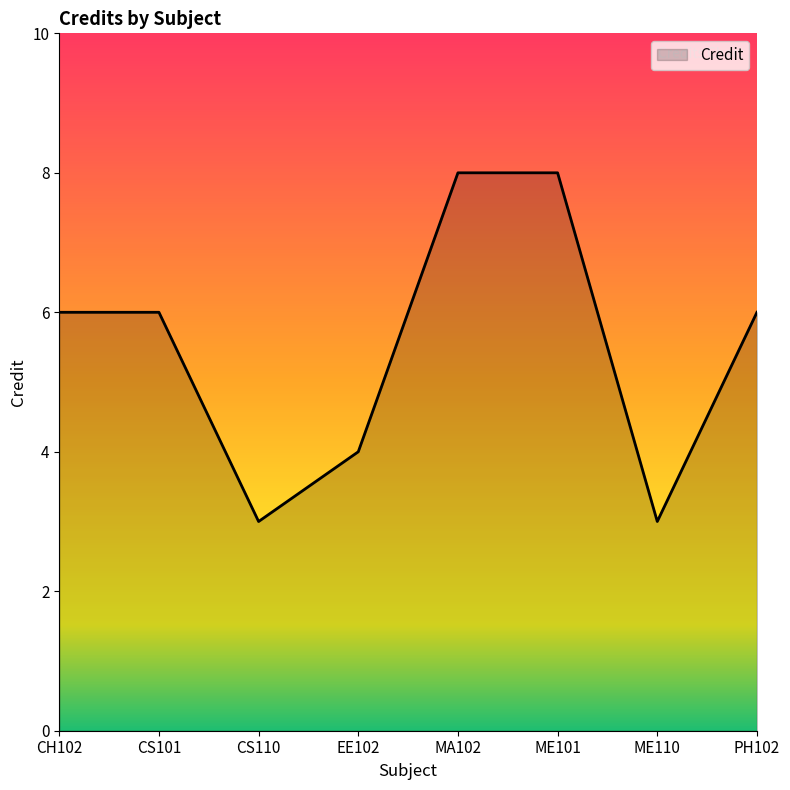

What is the change in value from CS110 to MA102?

+5